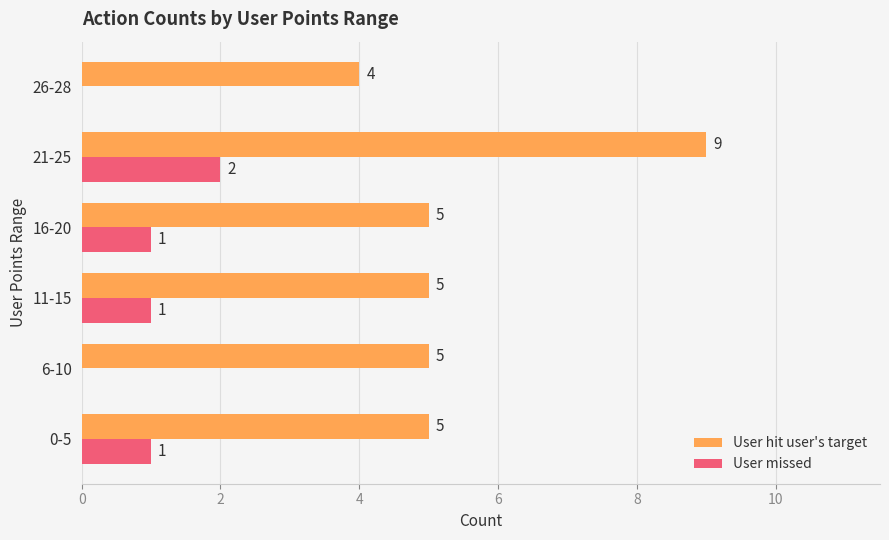

What is the sum of the User hit user's target values at 0-5 and 26-28?

9